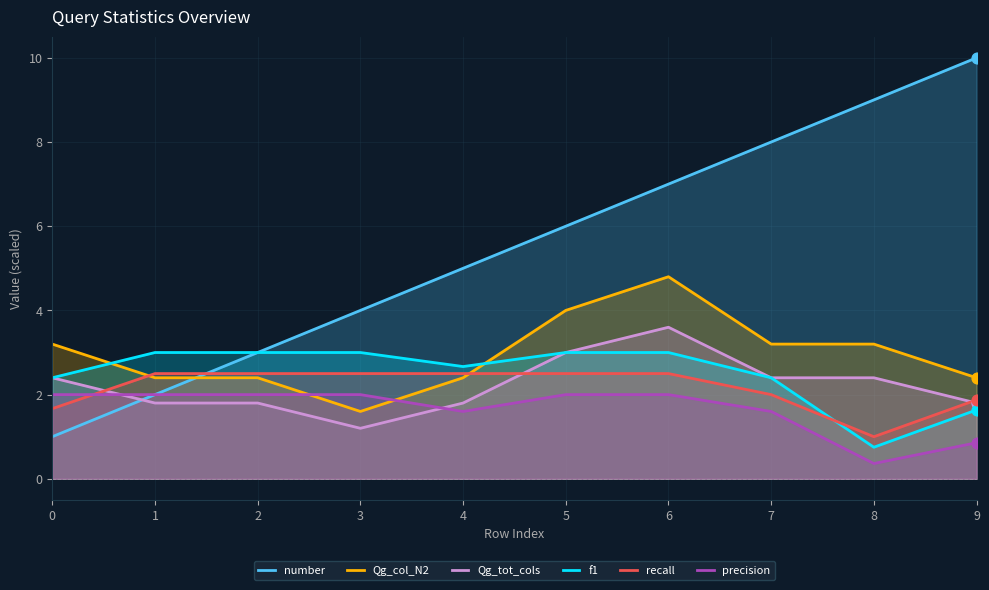

What is the total value across all series at 6?

22.9